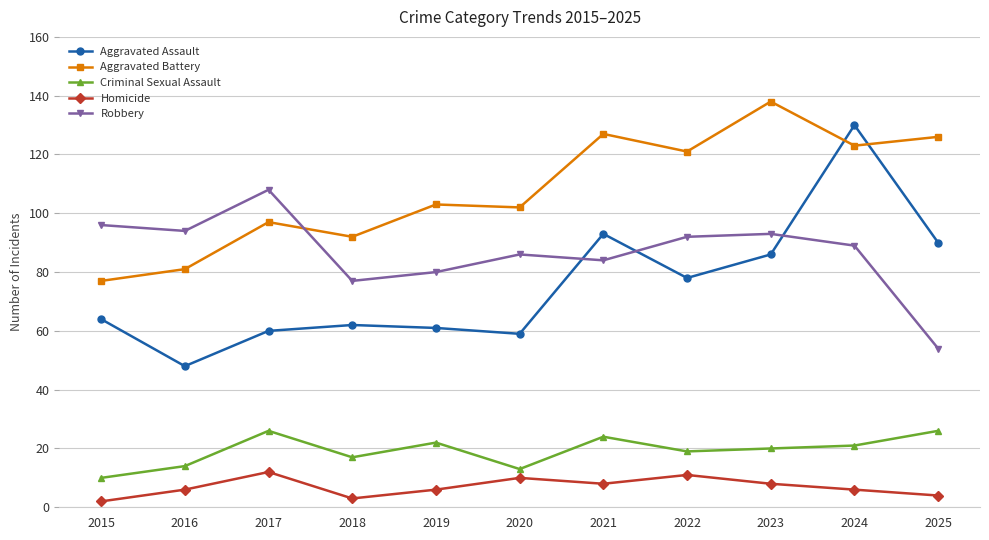

What is the difference between the highest and lowest values at 2023?

130